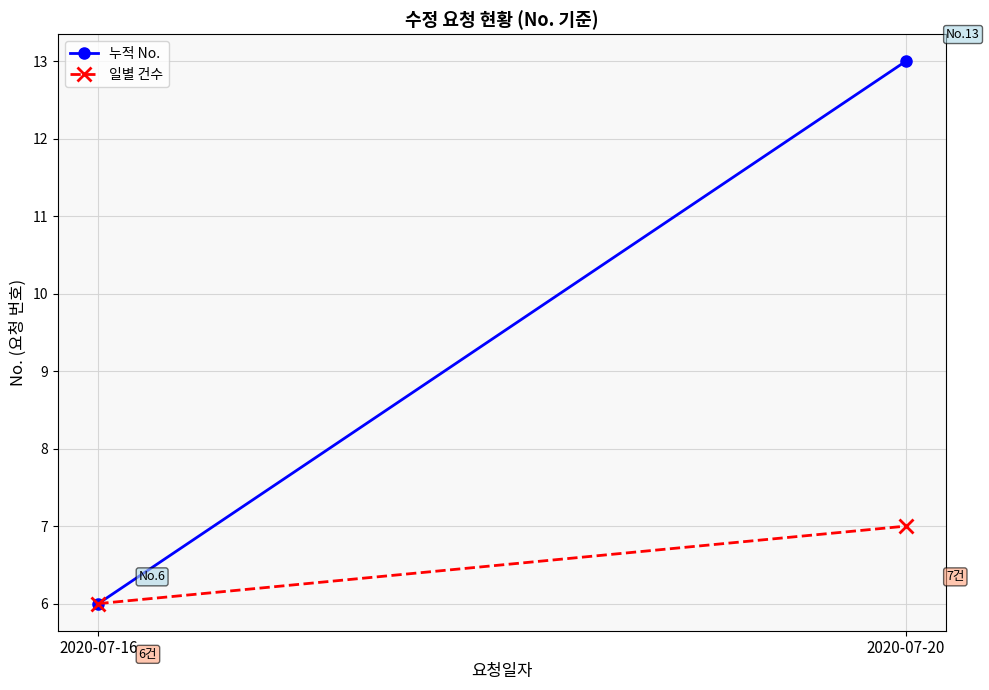

What are all the series names shown in the legend?

누적 No., 일별 건수